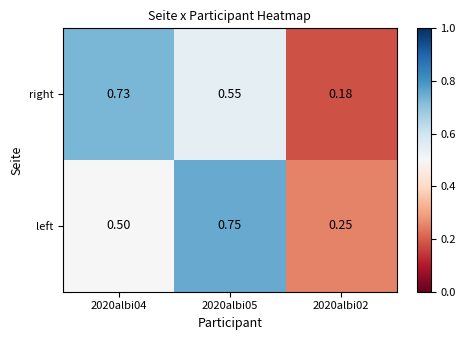

Which series has the largest total across all categories?

left